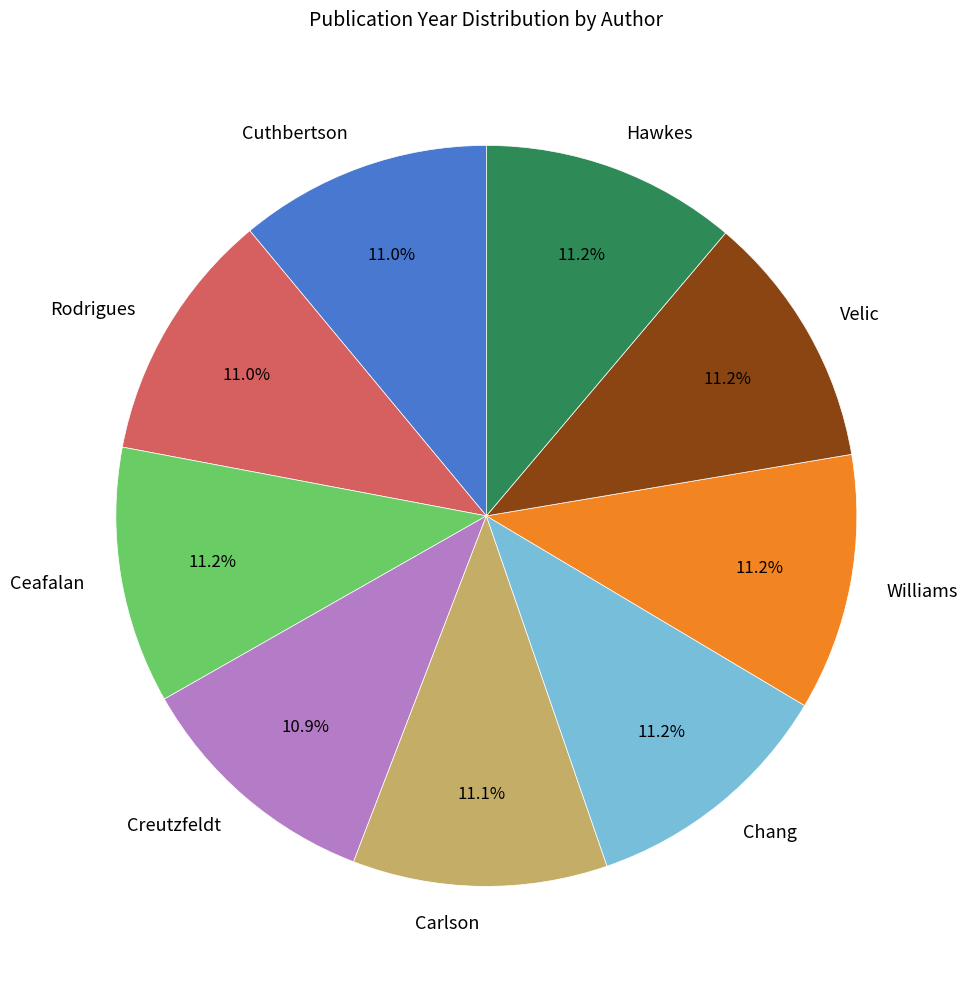

Is it true that Hawkes is 11% of the pie?

True